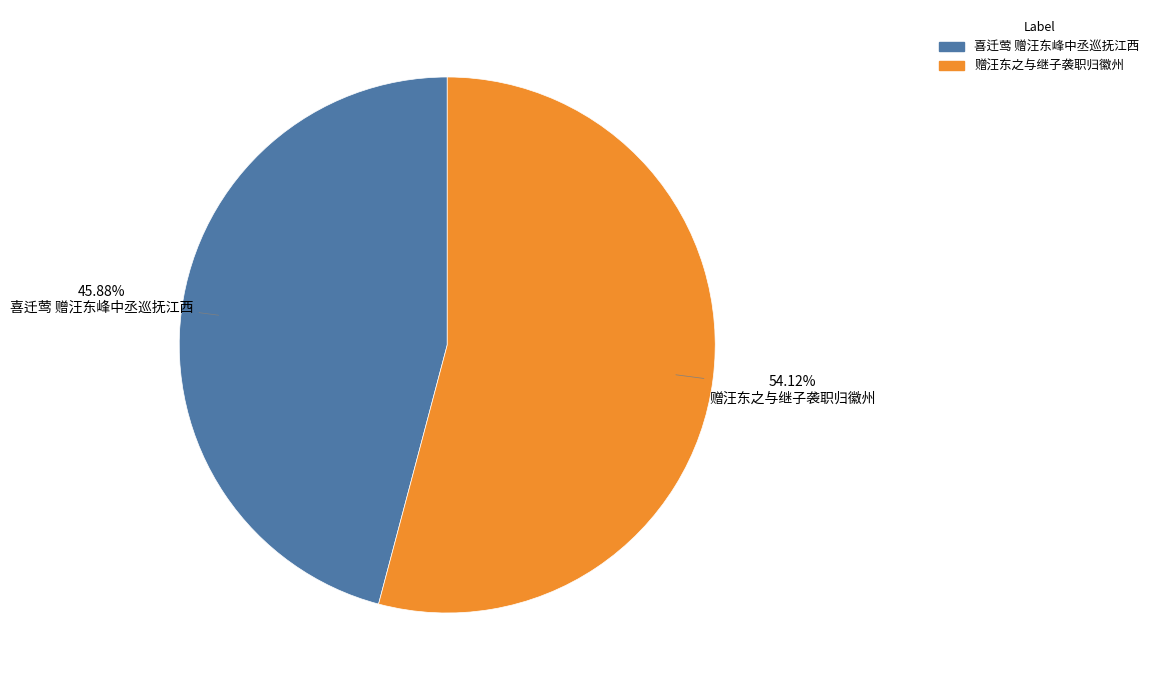

Rank the categories by value from highest to lowest.

赠汪东之与继子袭职归徽州, 喜迁莺 赠汪东峰中丞巡抚江西